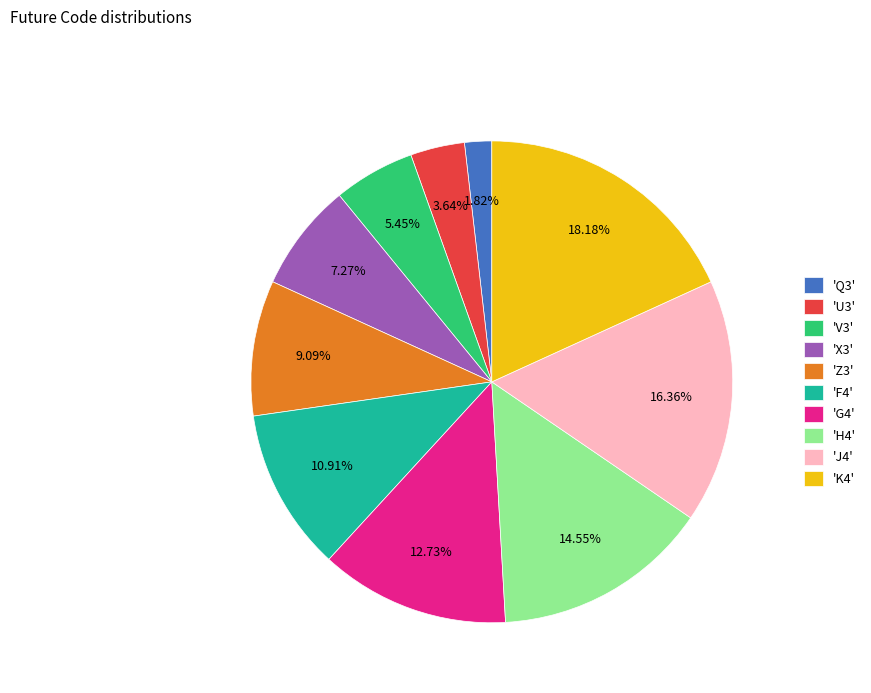

Which has a higher value, 'F4' or 'X3'?

'F4'